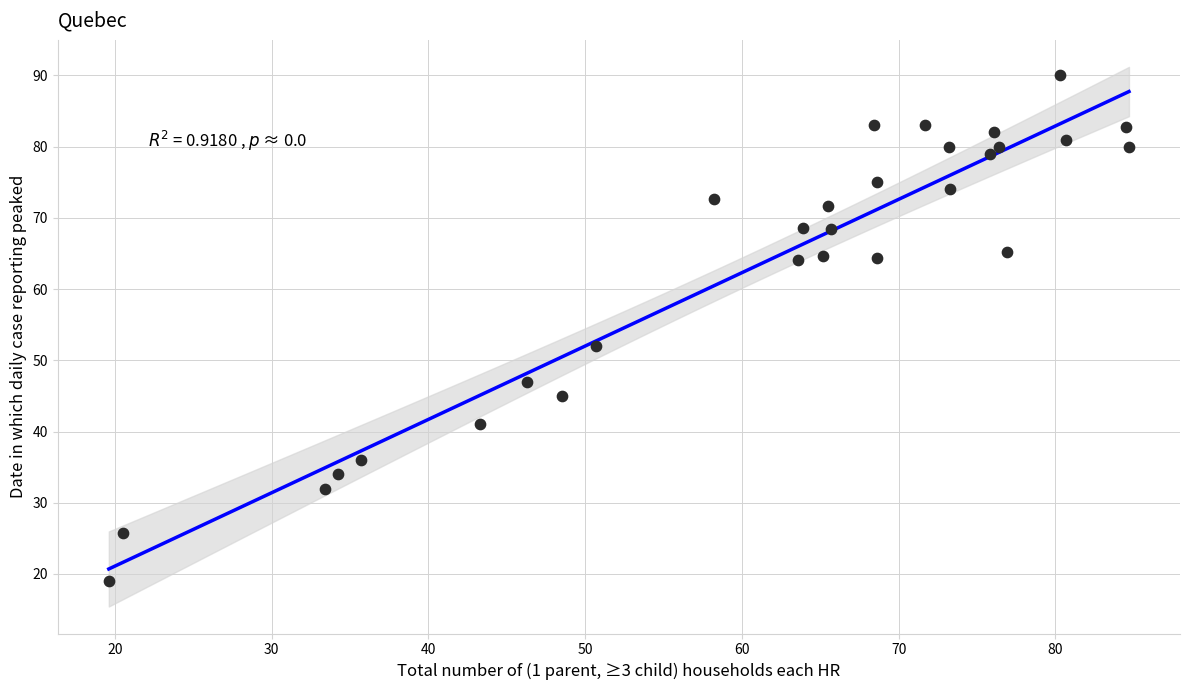

What Y value in the scatter plot is closest to 54?

52.0